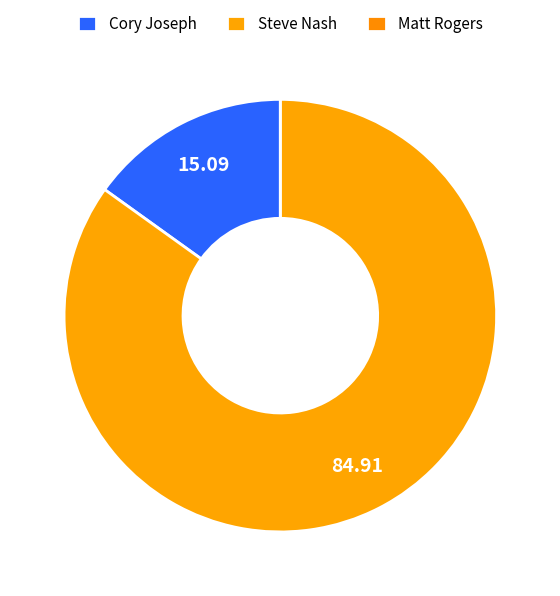

To the nearest percent, what is the difference between the largest and smallest slice percentages?

85%